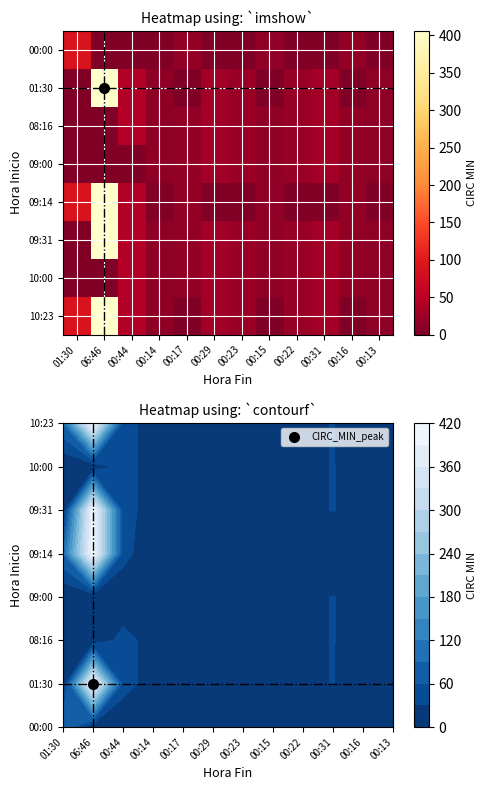

How many distinct data groups are displayed?

8